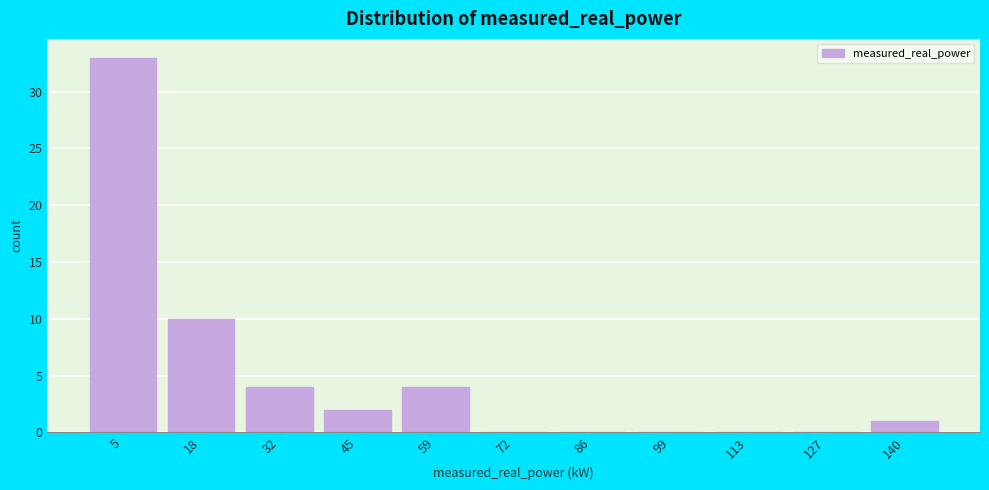

Reading left to right, extract all data points from this chart.

5=33	18=10	32=4	45=2	59=4	72=0	86=0	99=0	113=0	127=0	140=1